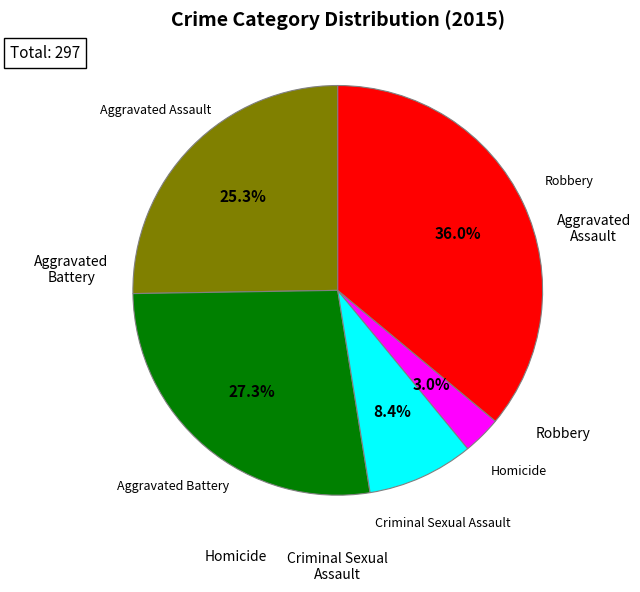

Does any single category account for the majority?

No